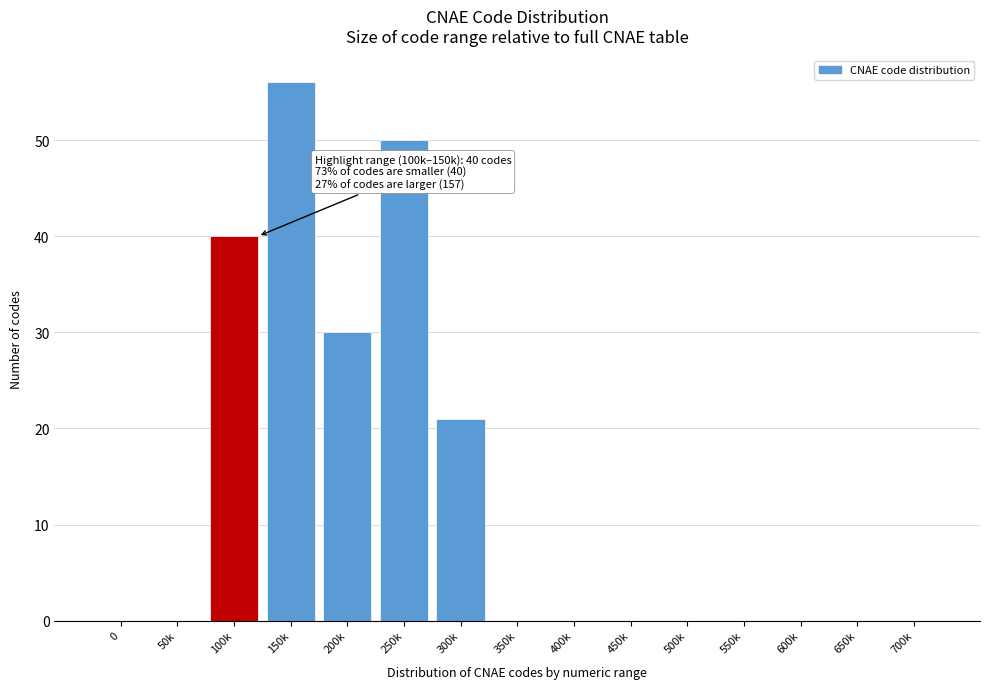

Reading left to right, extract all data points from this chart.

0=0	50k=0	100k=40	150k=56	200k=30	250k=50	300k=21	350k=0	400k=0	450k=0	500k=0	550k=0	600k=0	650k=0	700k=0